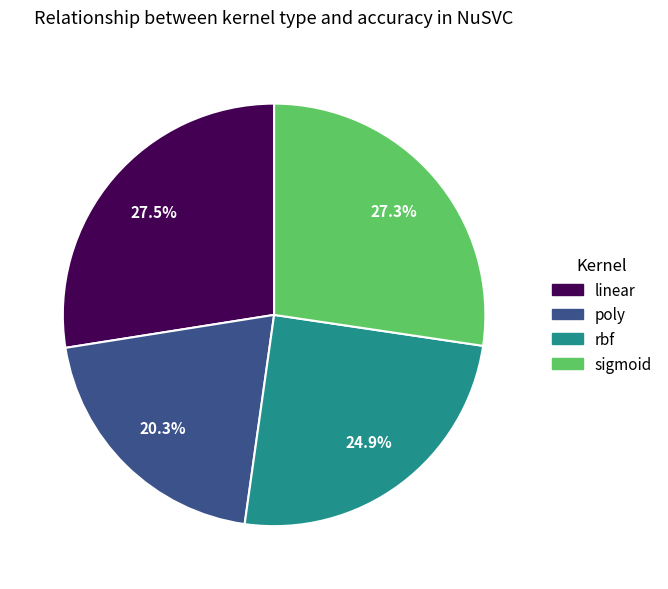

Is there a majority slice in this chart?

No